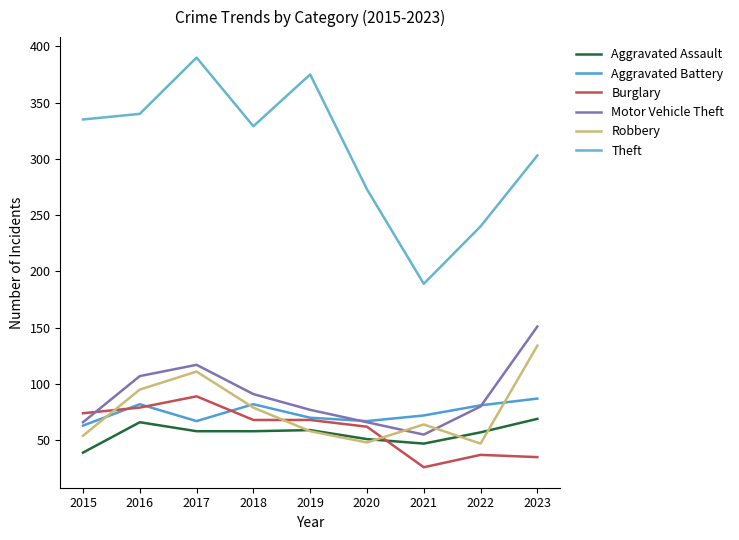

What are all the series names shown in the legend?

Aggravated Assault, Aggravated Battery, Burglary, Motor Vehicle Theft, Robbery, Theft